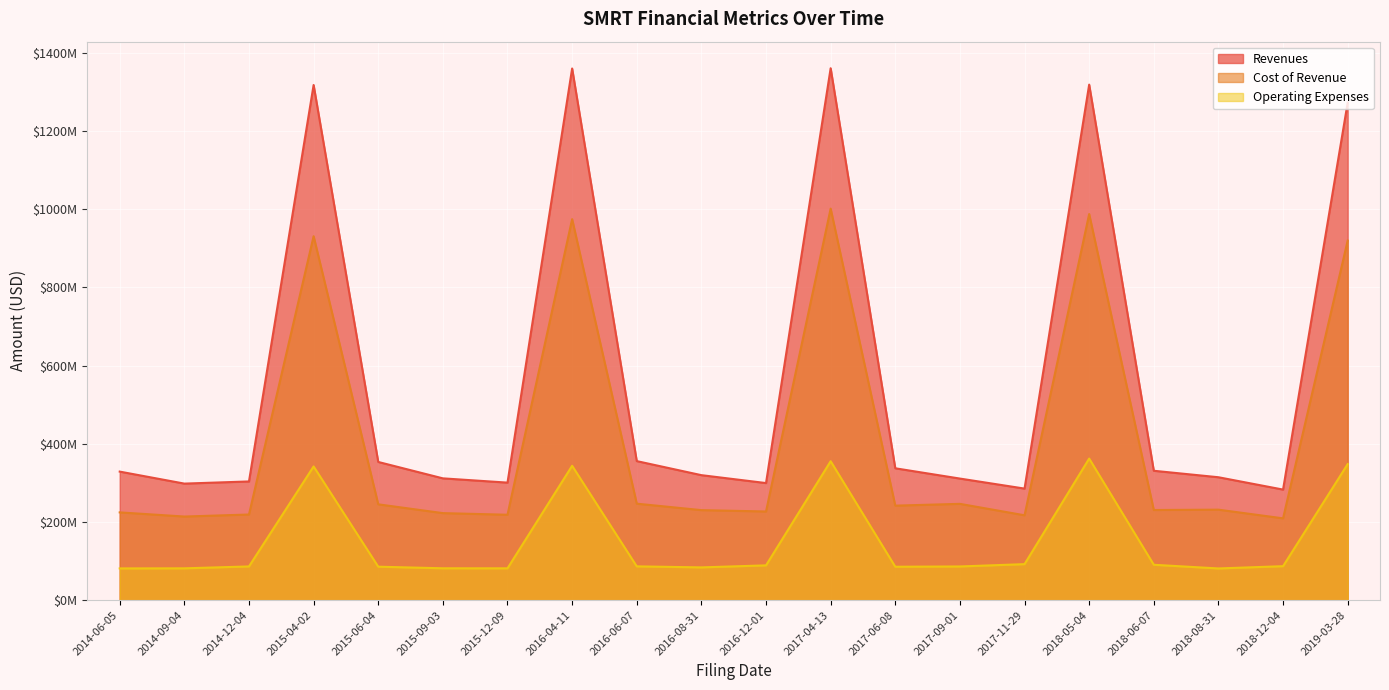

The value of Cost of Revenue at 2017-09-01 is 148815219. True or false?

False